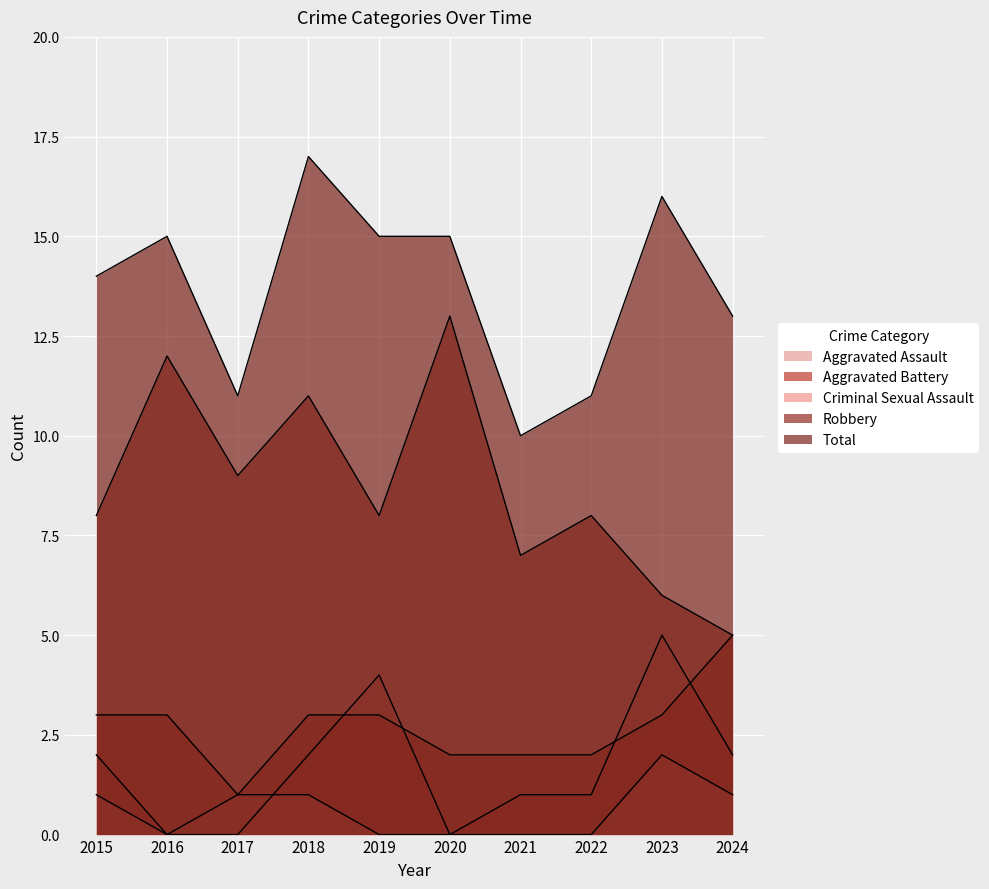

How many data points in Aggravated Assault are above 2?

2